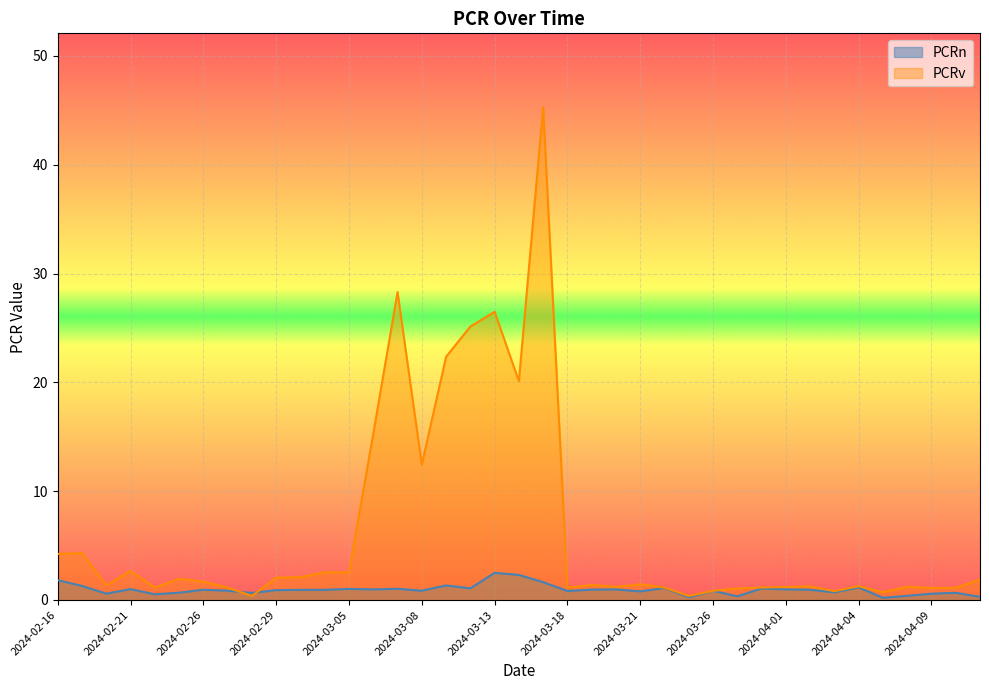

Is the value of PCRv at 2024-04-08 greater than the value of PCRn at 2024-03-06?

Yes